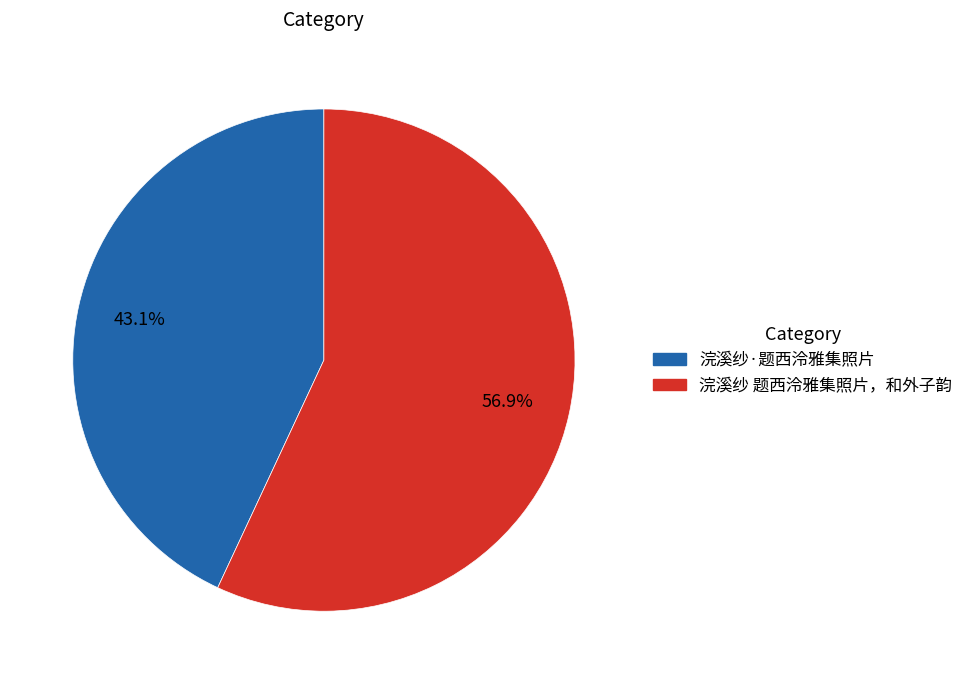

The 浣溪纱 题西泠雅集照片，和外子韵 slice represents 49% of the pie. True or false?

False